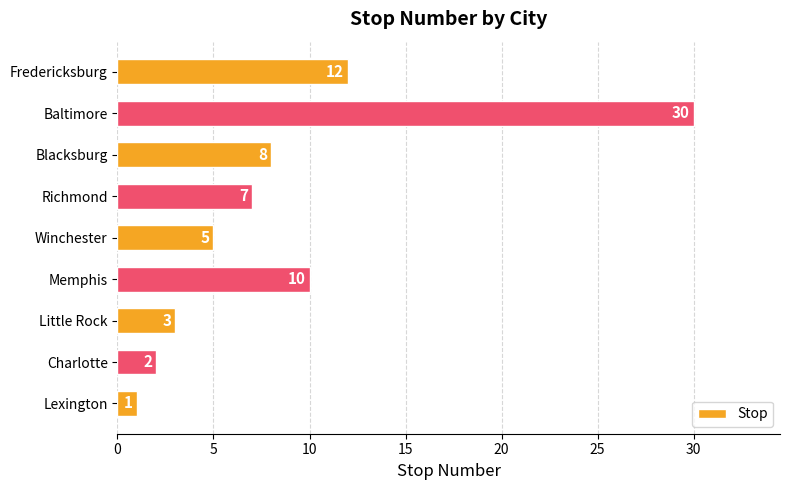

Count the number of categories in the chart.

9